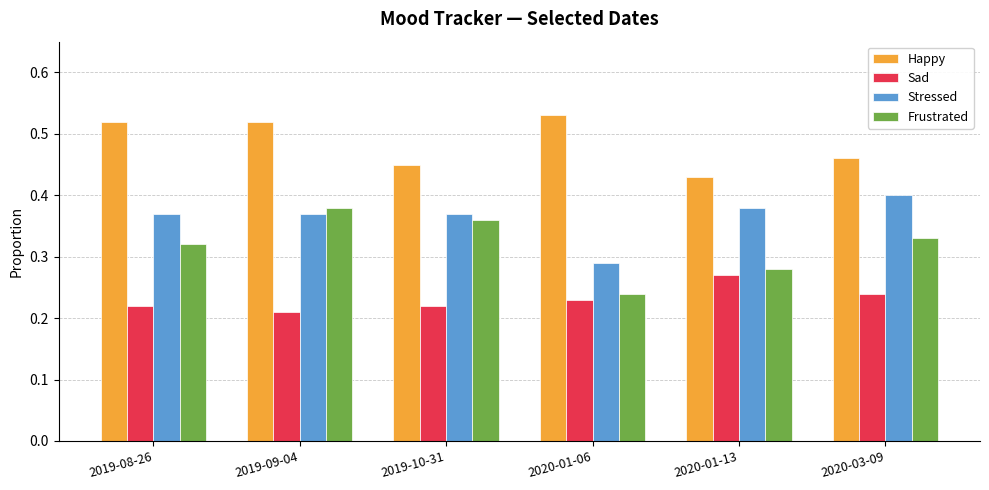

Which series has the largest range (max minus min)?

Frustrated